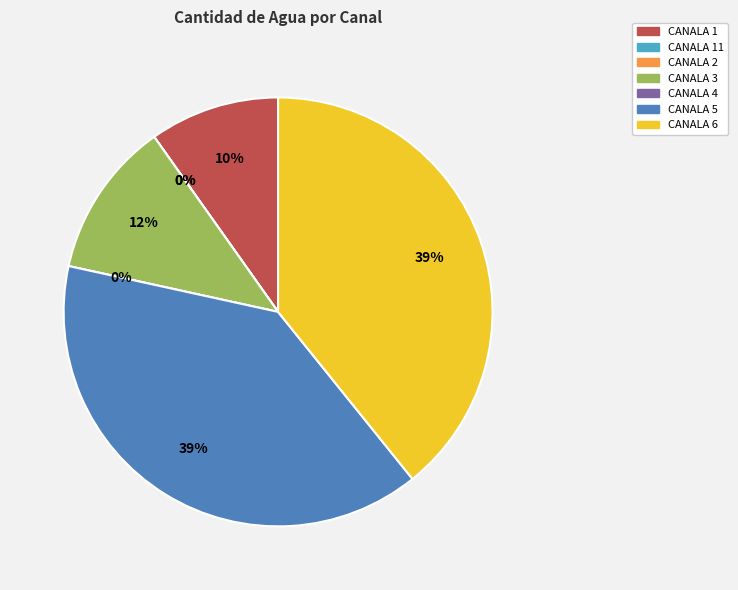

To the nearest percent, what is the difference between the CANALA 5 and CANALA 11 slice percentages?

39%